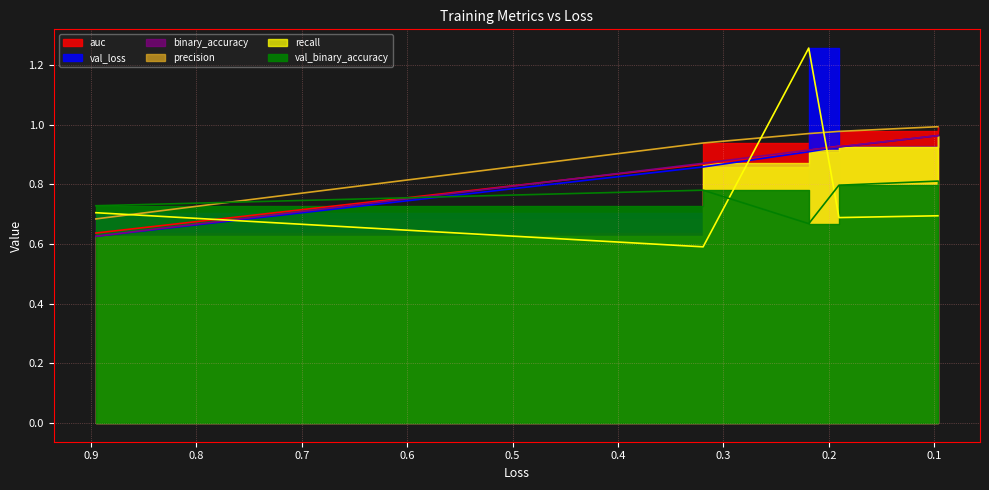

Which label corresponds to the largest value in the chart?

0.2190164178609848